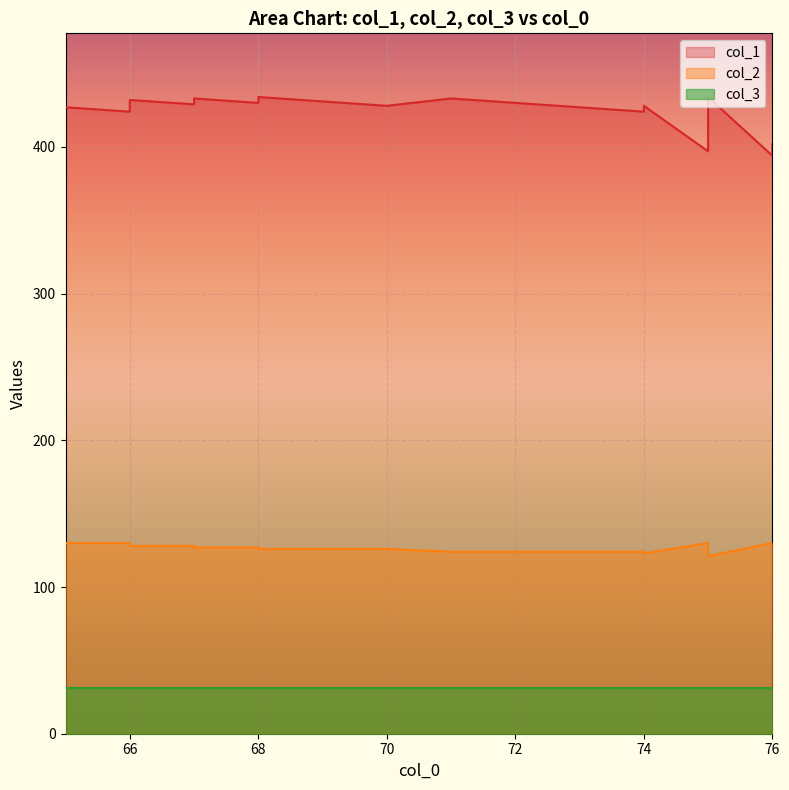

True or false: col_1 and col_2 intersect in this chart.

False